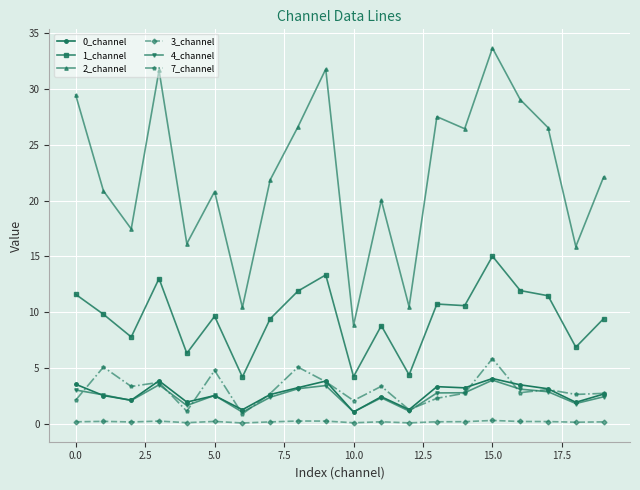

What is the difference between the second highest and second lowest values in the 7_channel series?

4.0